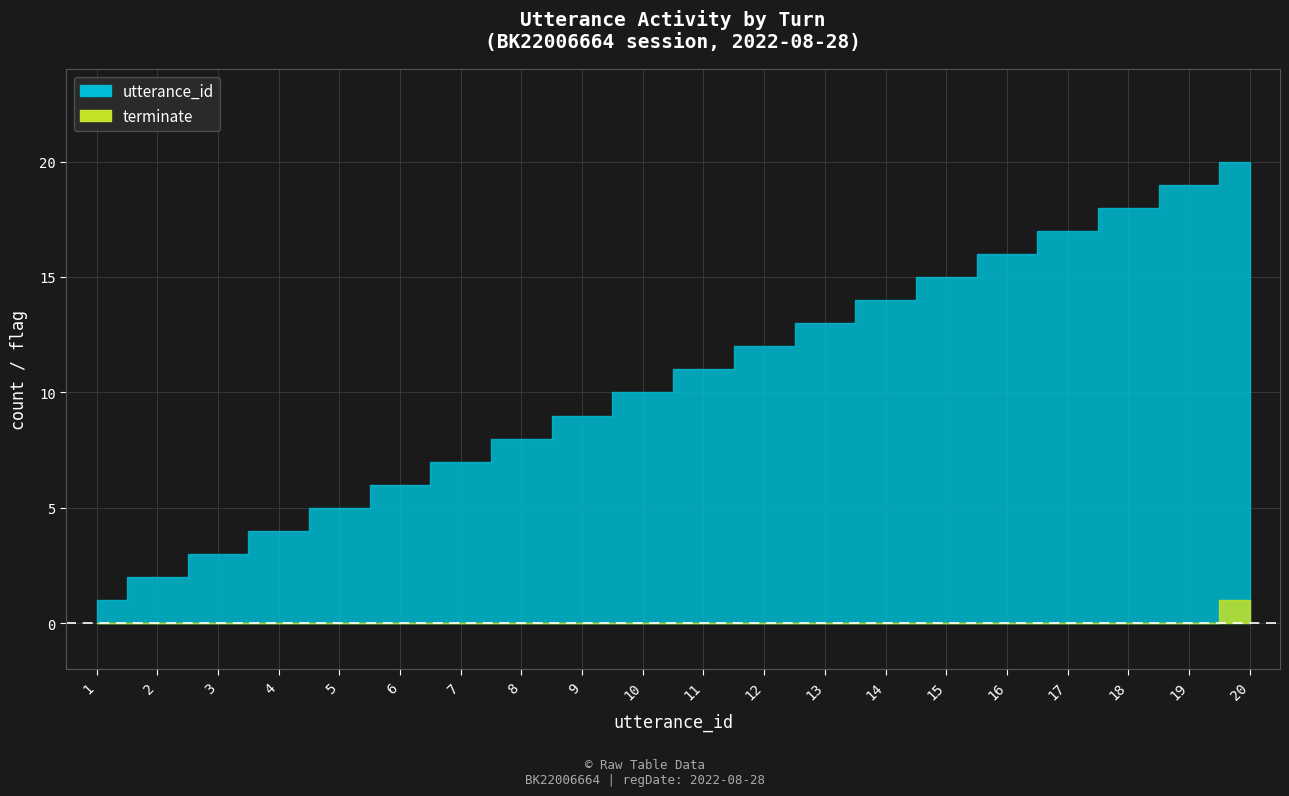

At how many categories does at least one series exceed 0?

20